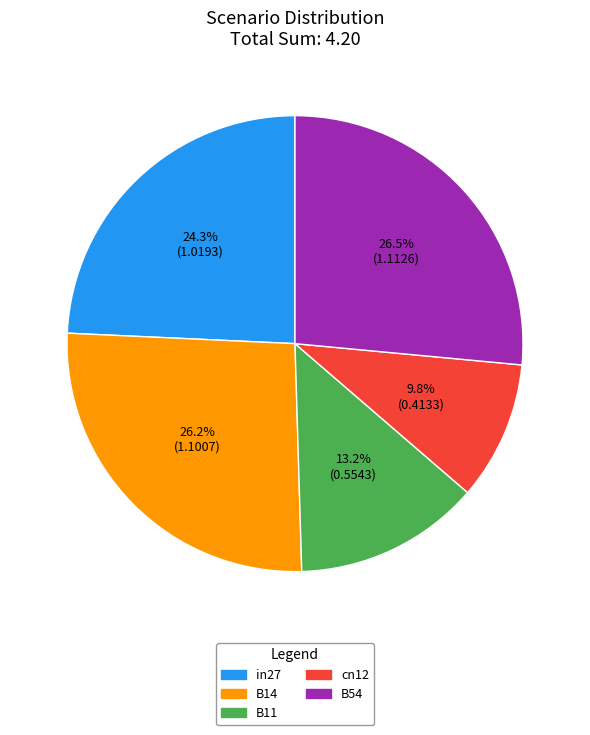

Is cn12 the majority of the pie?

No